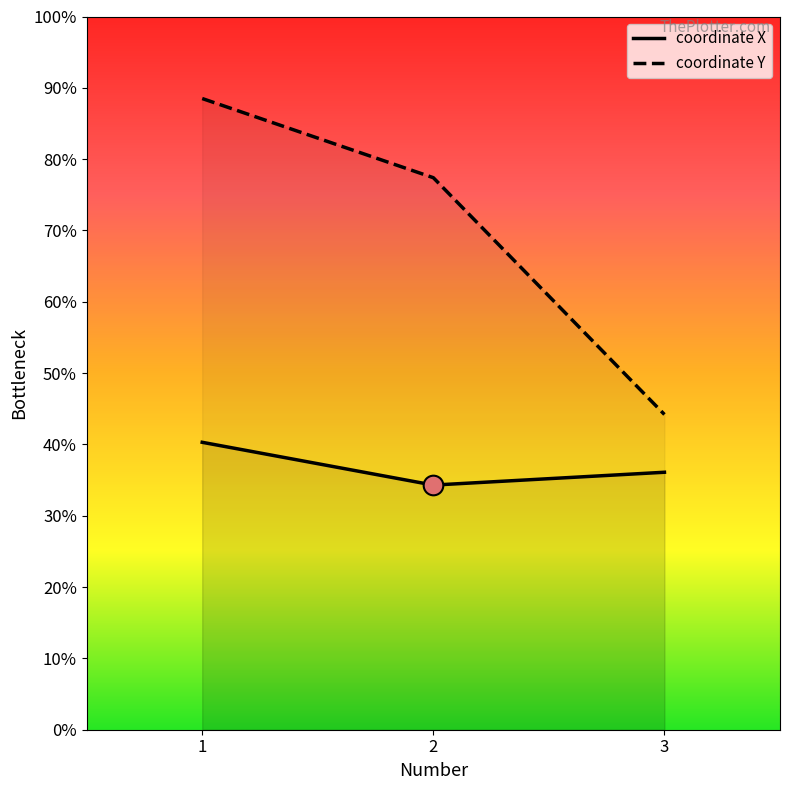

Is the value of coordinate X at 3 greater than the value of coordinate Y at 1?

No